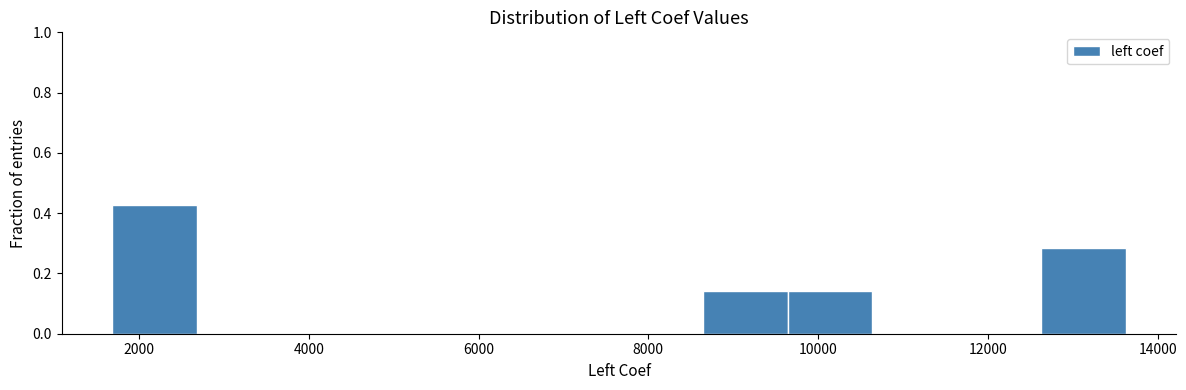

Which range on the x-axis has the tallest bar?

1600 to 2600